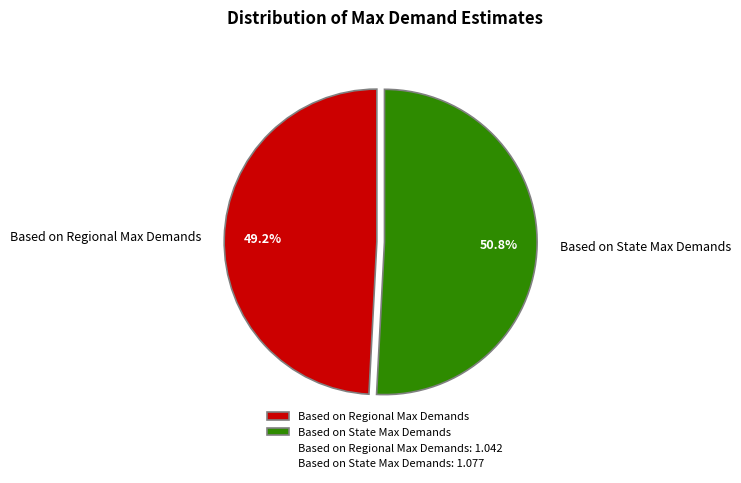

To the nearest percent, what is the average slice percentage?

50%